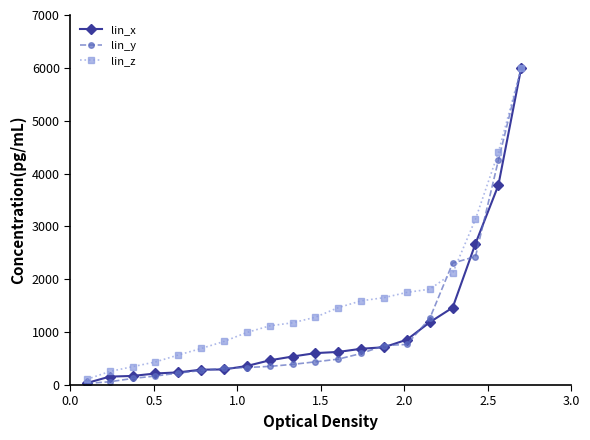

Which series has the widest spread of values?

lin_y